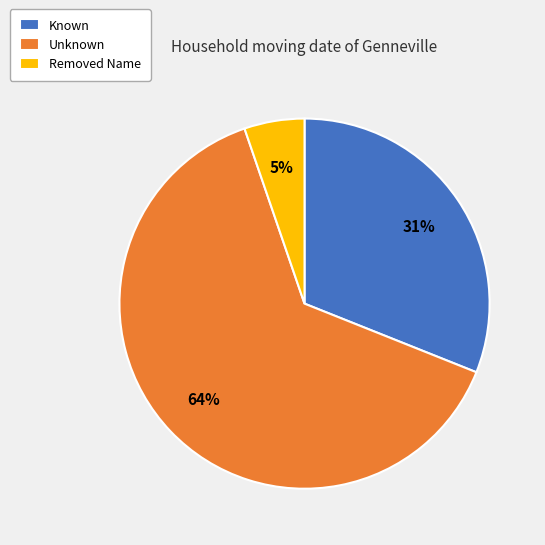

Is it true that Known is 31% of the pie?

True